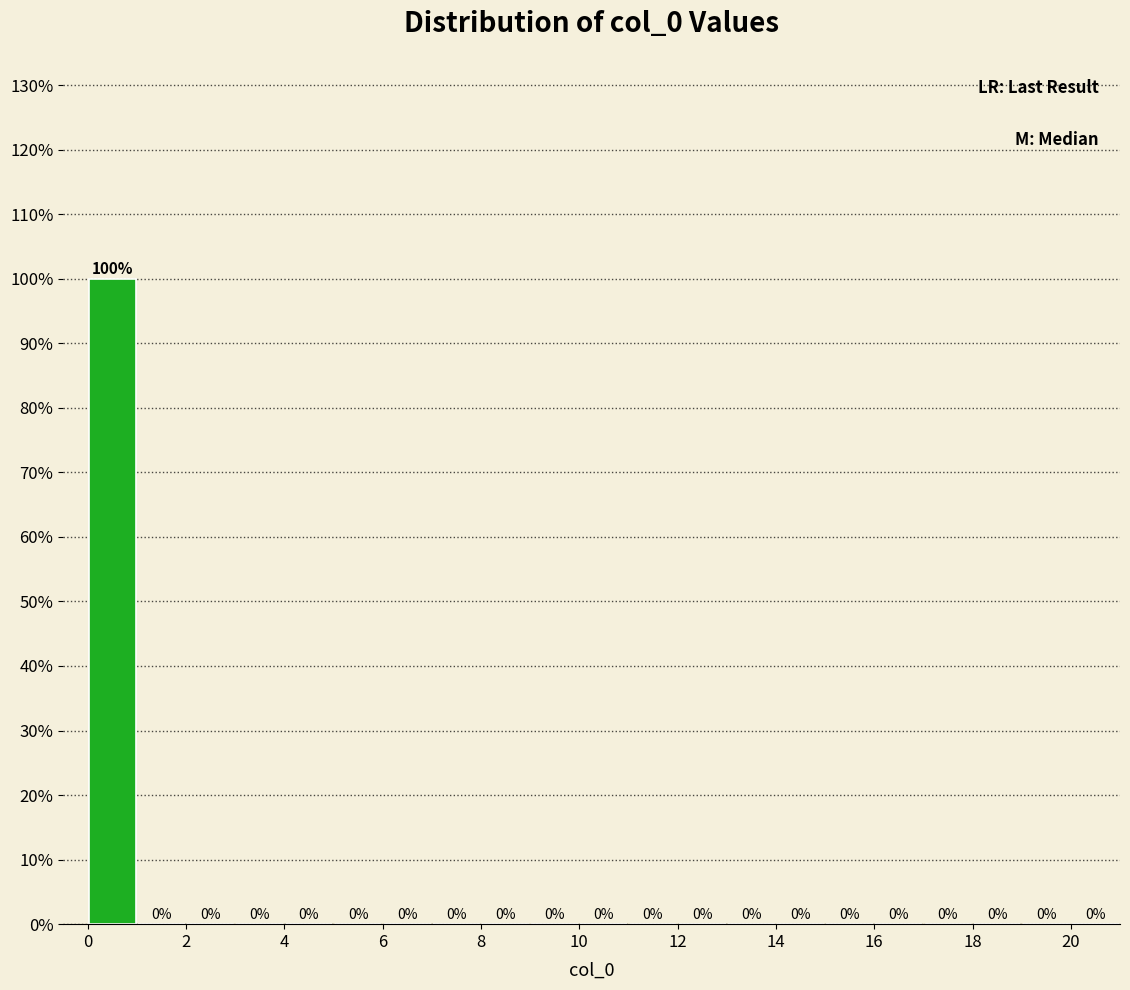

What is the height of the bar covering 0 to 1 on the x-axis?

100